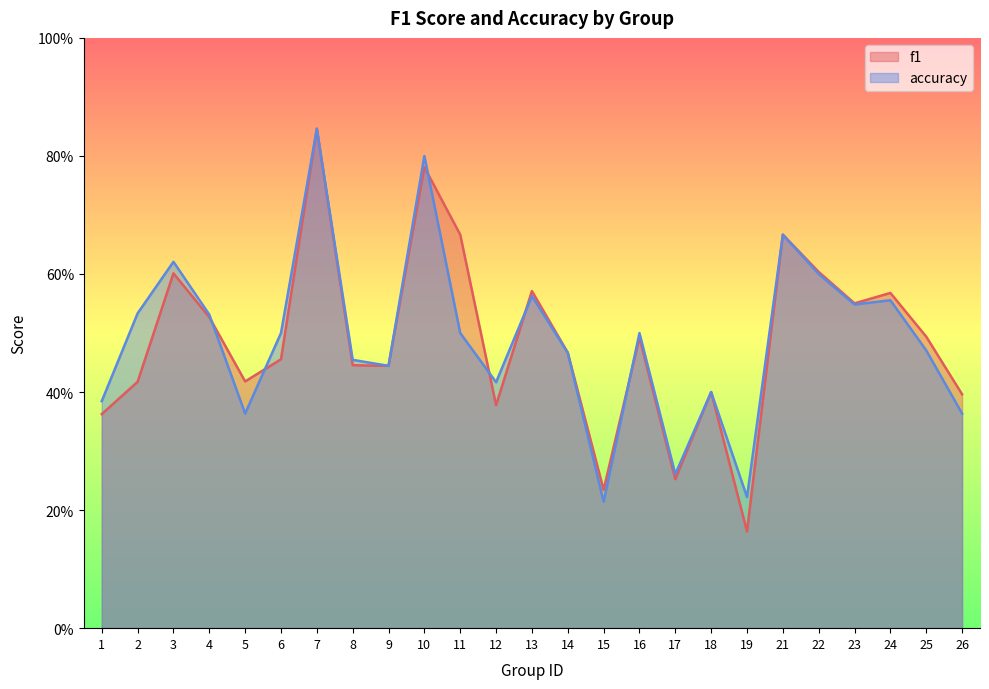

Reading left to right, list all the values displayed in this chart.

f1: 0.4	0.4	0.6	0.5	0.4	0.5	0.8	0.4	0.4	0.8	0.7	0.4	0.6	0.5	0.2	0.5	0.3	0.4	0.2	0.7	0.6	0.6	0.6	0.5	0.4
accuracy: 0.4	0.5	0.6	0.5	0.4	0.5	0.8	0.5	0.4	0.8	0.5	0.4	0.6	0.5	0.2	0.5	0.3	0.4	0.2	0.7	0.6	0.5	0.6	0.5	0.4